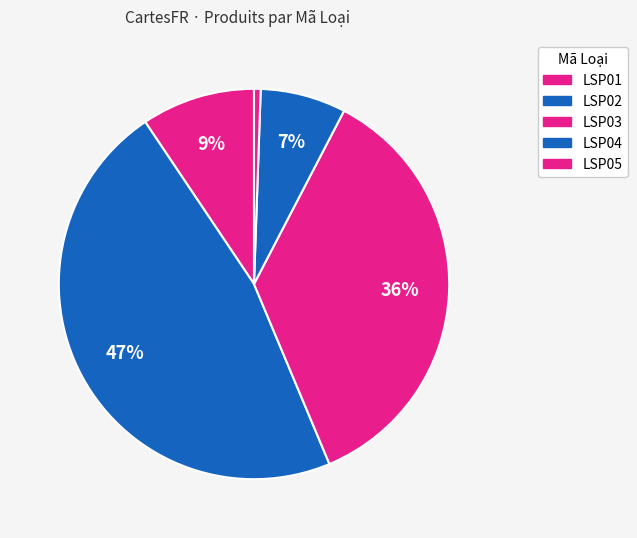

Combined, do LSP04 and LSP05 account for over 50%?

Yes